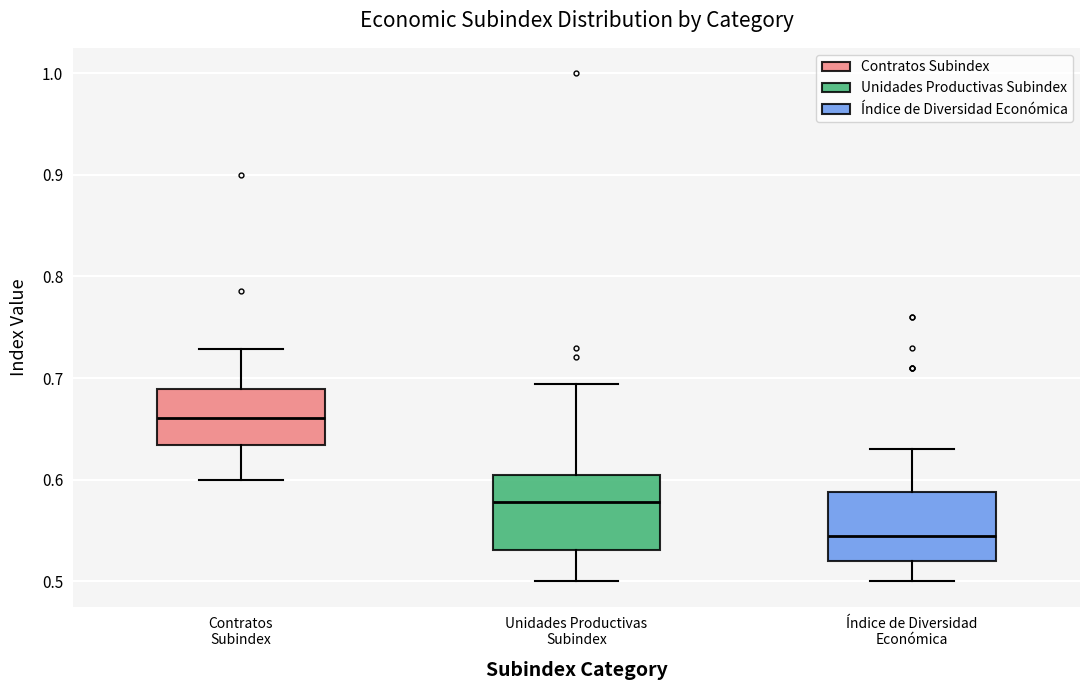

Where is the lower edge of the box for Unidades Productivas Subindex on the y-axis? The values are not printed on the chart, so give them approximately, as read against the axis.

0.53